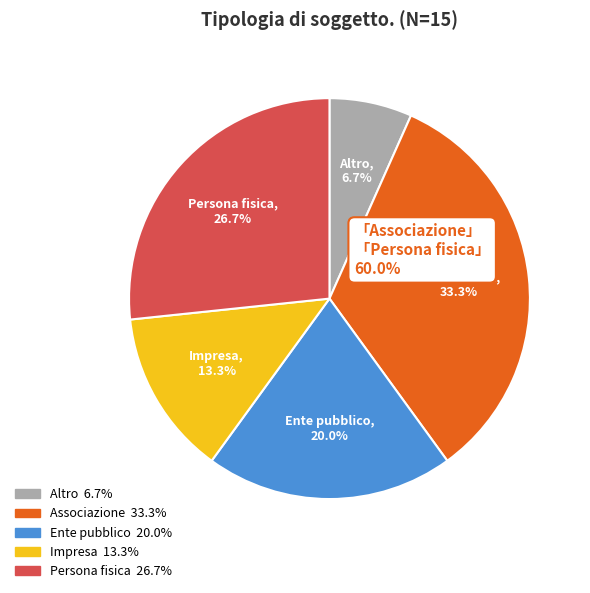

What is the total percentage of Altro and Impresa?

20.0%